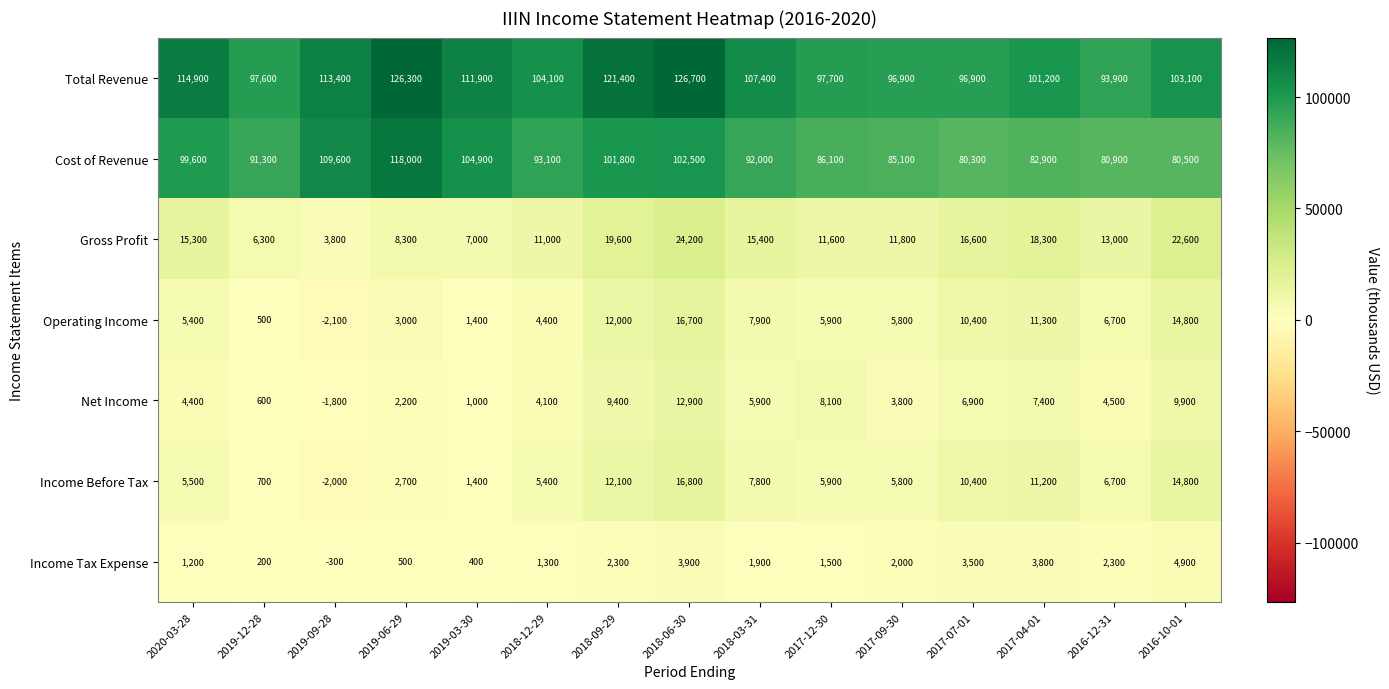

What is the maximum value for Operating Income?

16700